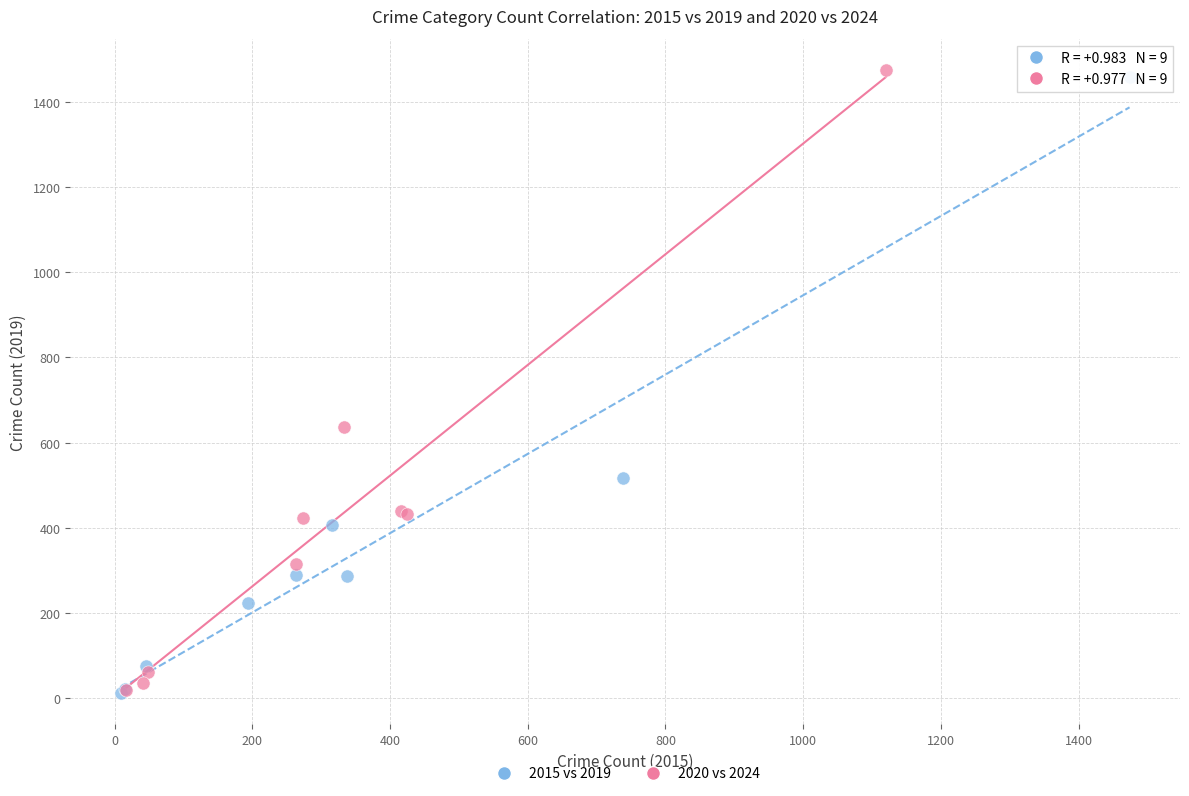

Which series has the widest spread of Y values?

2020 vs 2024